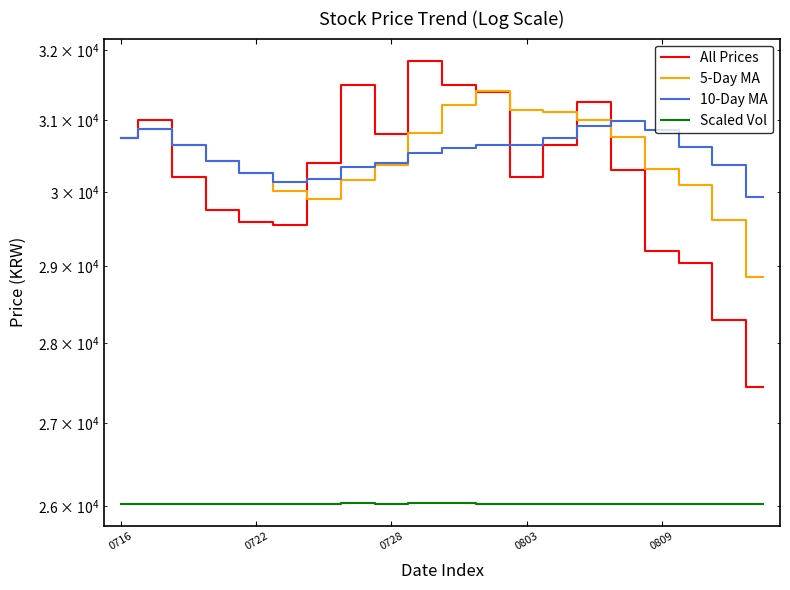

How many values in the Scaled Vol series are below 26030?

7